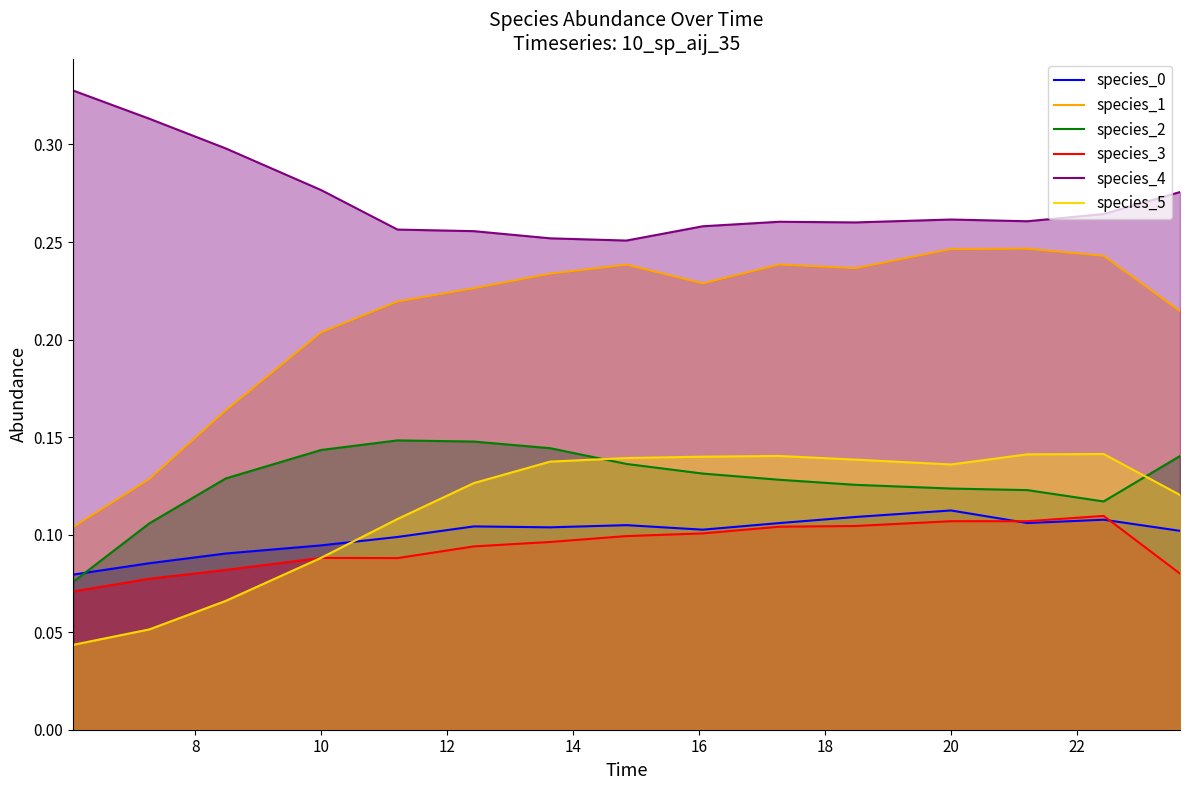

List the series in order of their peak value, lowest first.

species_3, species_0, species_5, species_2, species_1, species_4